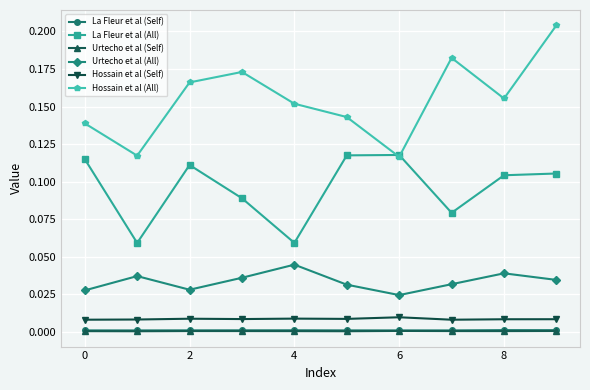

Which series has the largest total across all categories?

Hossain et al (All)